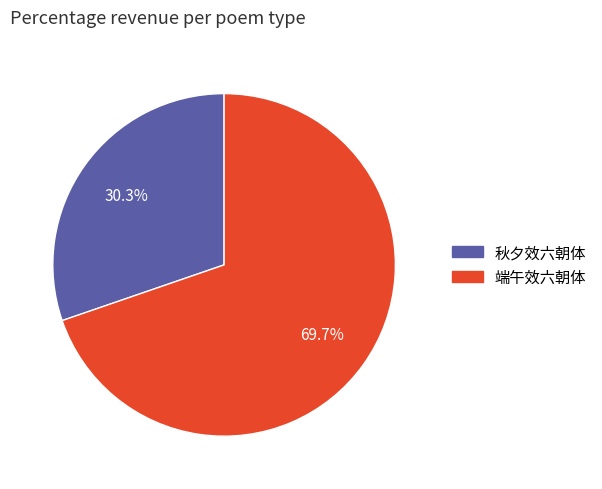

Does 端午效六朝体 account for over 50% of the chart?

Yes